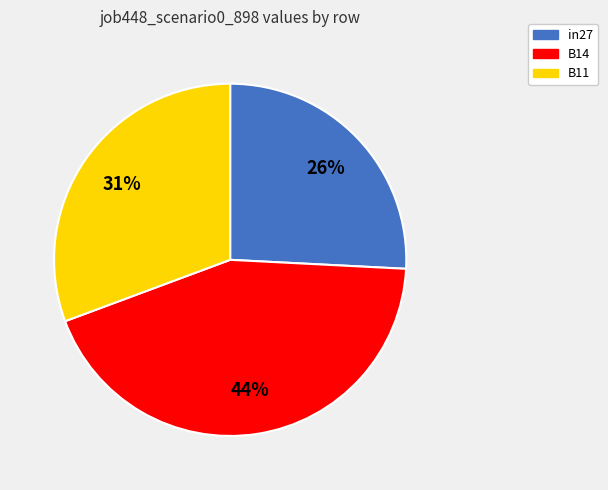

How many slices are in this pie chart?

3